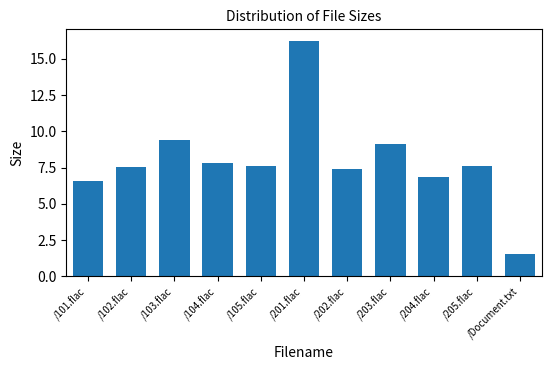

The value at /202.flac is 7.4. True or false?

True